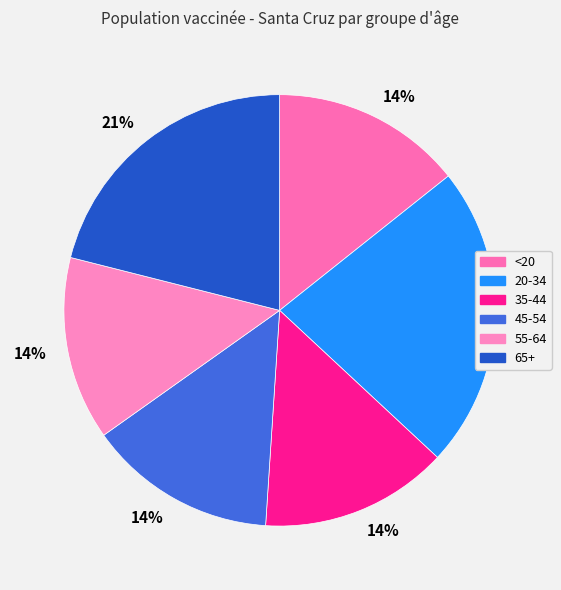

Rank the categories by value from highest to lowest.

20-34, 65+, <20, 45-54, 35-44, 55-64